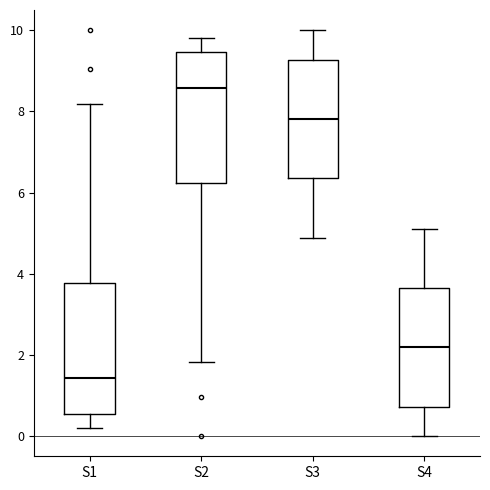

Reading left to right, read every box against the y-axis: the position of its median line, the range the box covers, and the ends of its whiskers. The values are not printed on the chart, so give them approximately, as read against the axis.

S1: median 1.4, box 0.6 to 3.8, whiskers 0.2 to 8.2
S2: median 8.6, box 6.2 to 9.4, whiskers 1.8 to 9.8
S3: median 7.8, box 6.4 to 9.2, whiskers 4.8 to 10.0
S4: median 2.2, box 0.8 to 3.6, whiskers 0.0 to 5.2